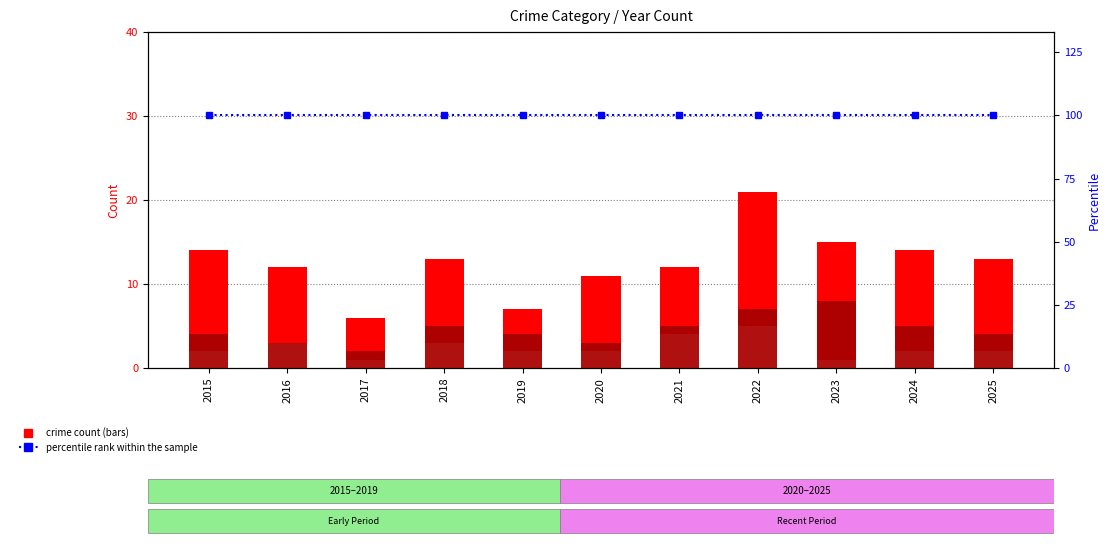

What is the lowest value of the Robbery series?

6